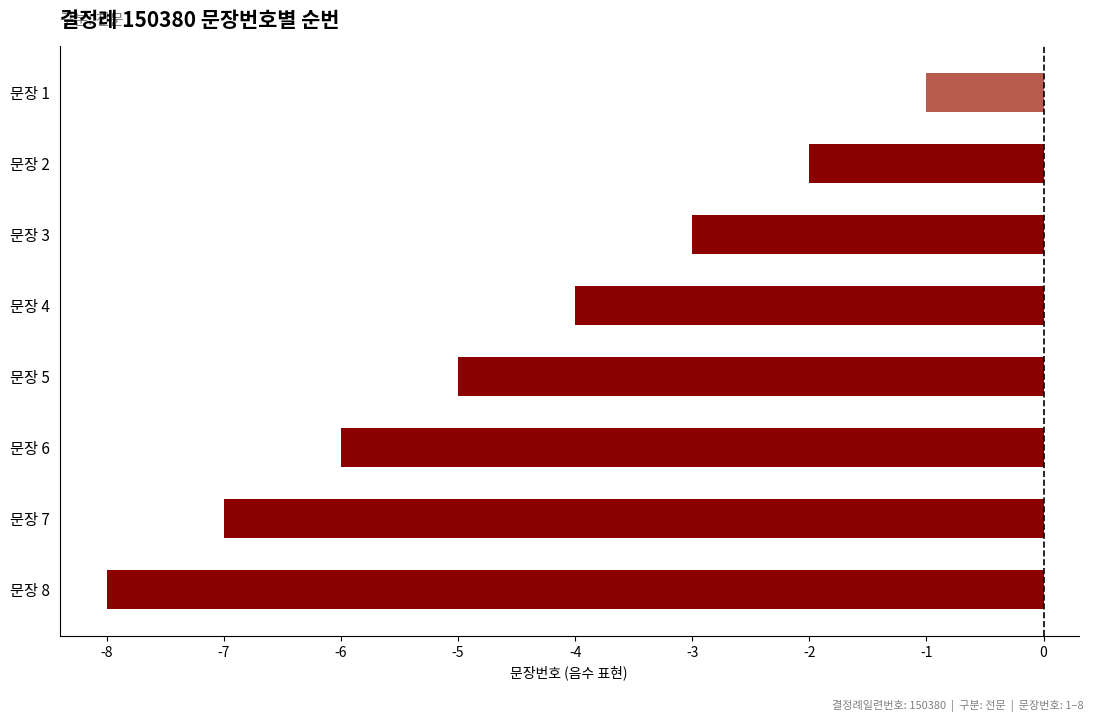

Rank the categories by value from lowest to highest.

문장 8, 문장 7, 문장 6, 문장 5, 문장 4, 문장 3, 문장 2, 문장 1